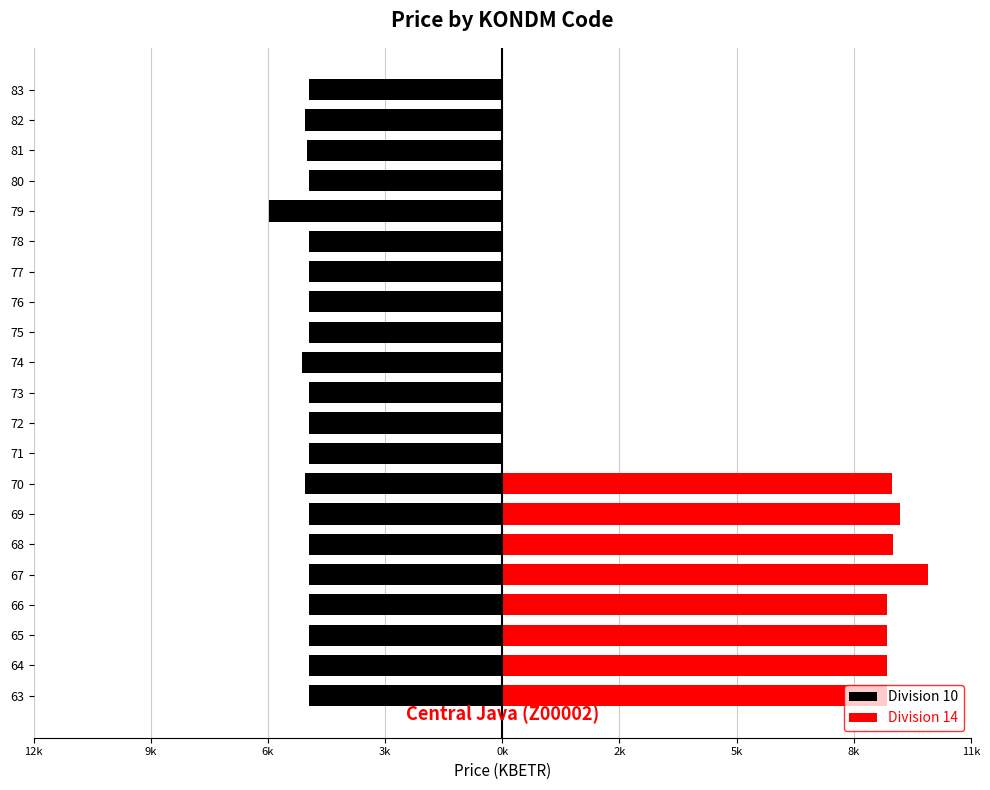

What is the value of the Division 10 bar at the 14th from the left?

-4687.2